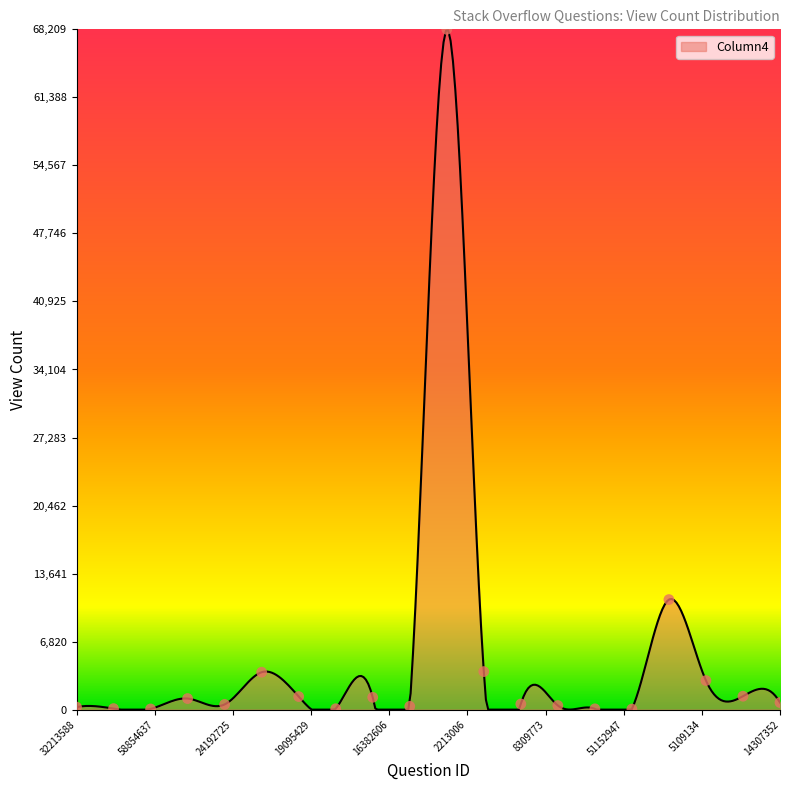

Which has a higher value, 38912586 or 16382606?

16382606